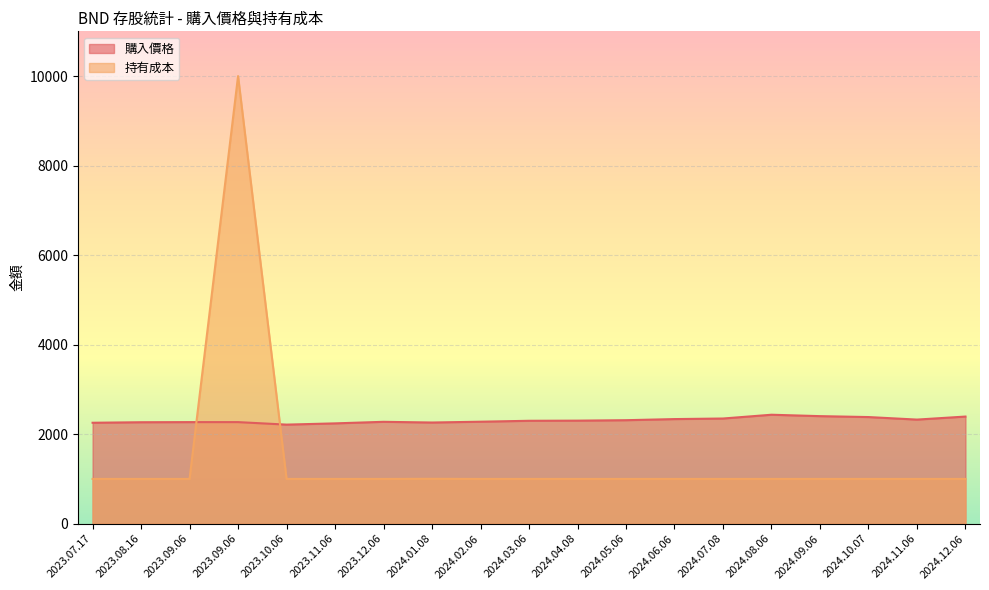

What is the sum of all 購入價格 values?

43876.3